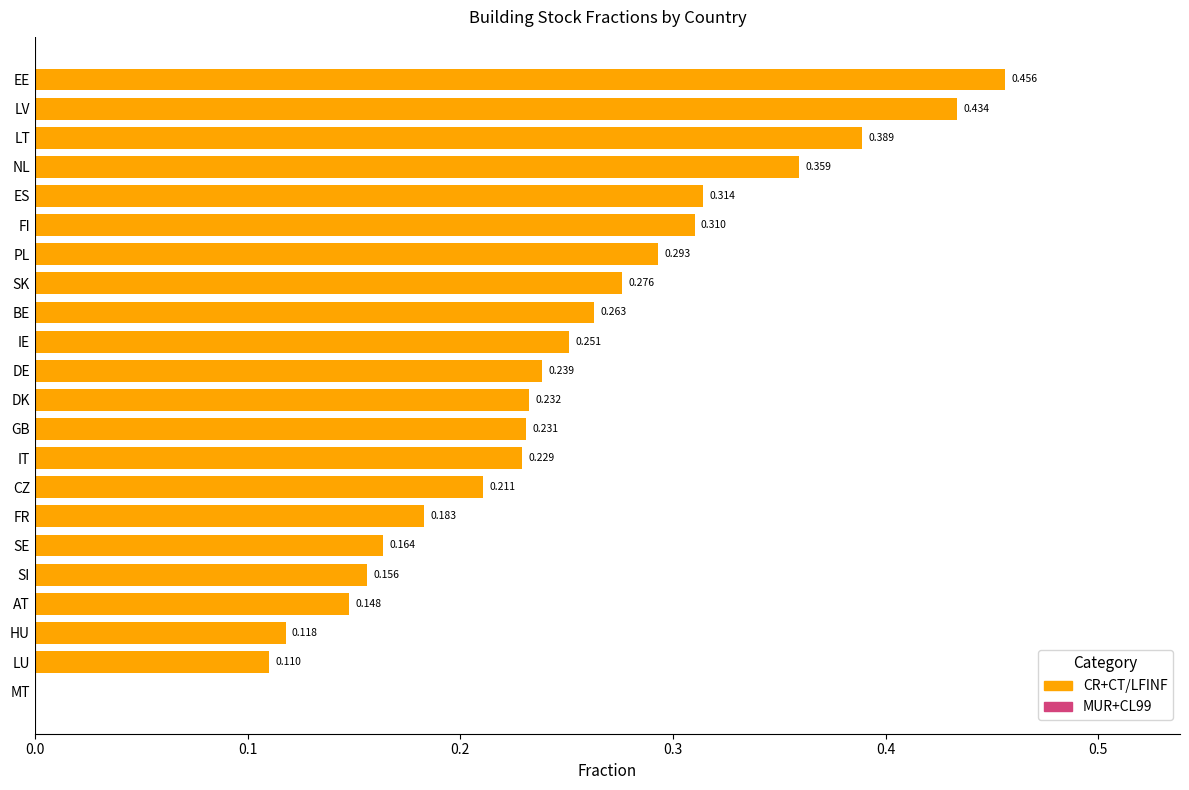

Where is the data nearest to the value 0?

MT